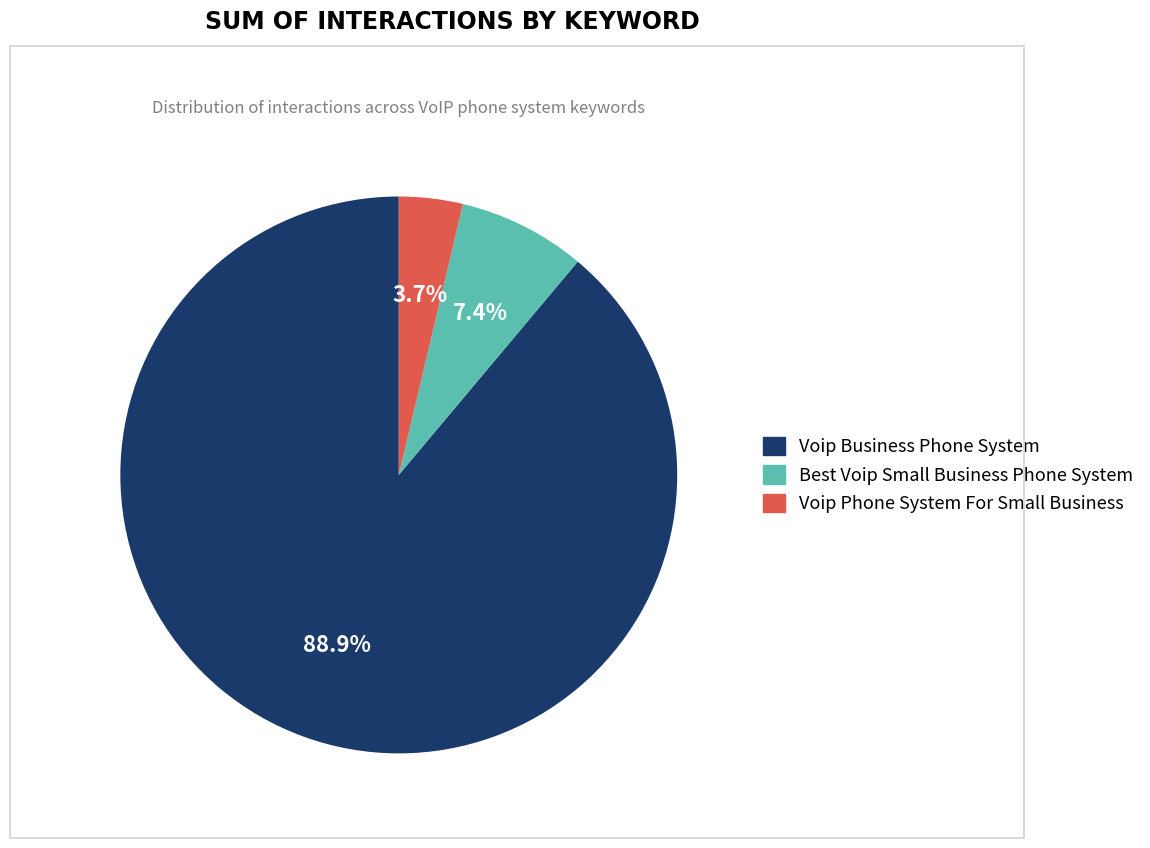

To the nearest percent, what is the combined percentage of Voip Business Phone System and Voip Phone System For Small Business?

93%